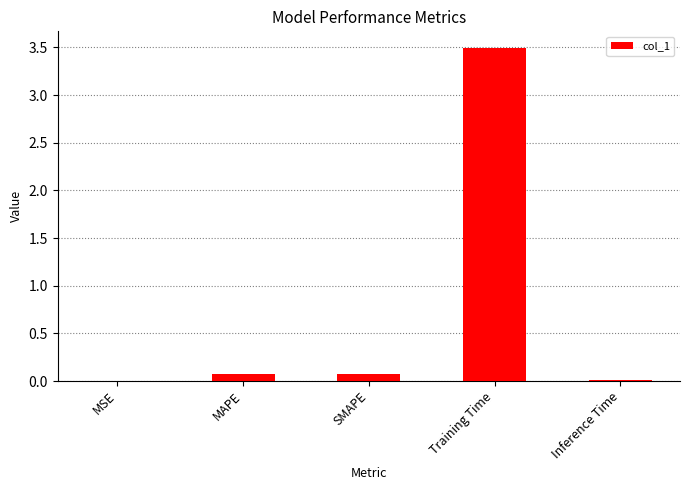

Which has a higher value, Inference Time or Training Time?

Training Time